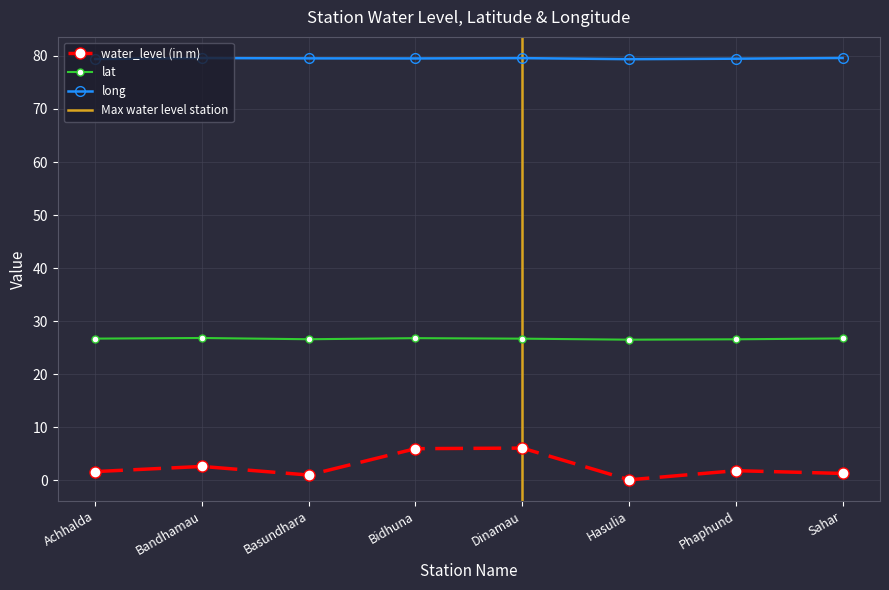

Reading right to left, what are all the values shown in this chart?

water_level (in m): Sahar=1.3	Phaphund=1.8	Hasulia=0.1	Dinamau=6.1	Bidhuna=6.0	Basundhara=1.0	Bandhamau=2.6	Achhalda=1.6
lat: Sahar=26.8	Phaphund=26.6	Hasulia=26.5	Dinamau=26.7	Bidhuna=26.8	Basundhara=26.6	Bandhamau=26.8	Achhalda=26.7
long: Sahar=79.6	Phaphund=79.5	Hasulia=79.4	Dinamau=79.6	Bidhuna=79.5	Basundhara=79.5	Bandhamau=79.6	Achhalda=79.4